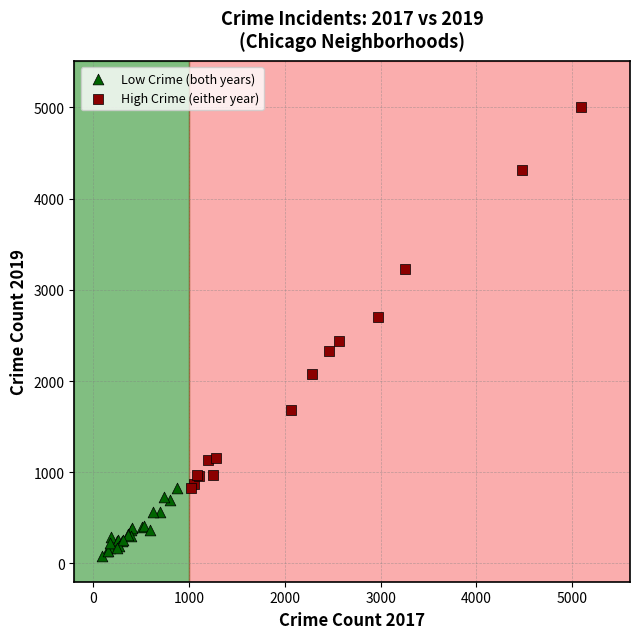

Which series reaches the minimum Y coordinate?

Low Crime (both years)